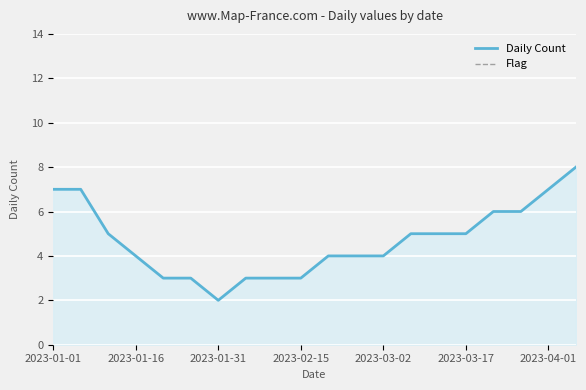

How many lines are shown in the chart?

2